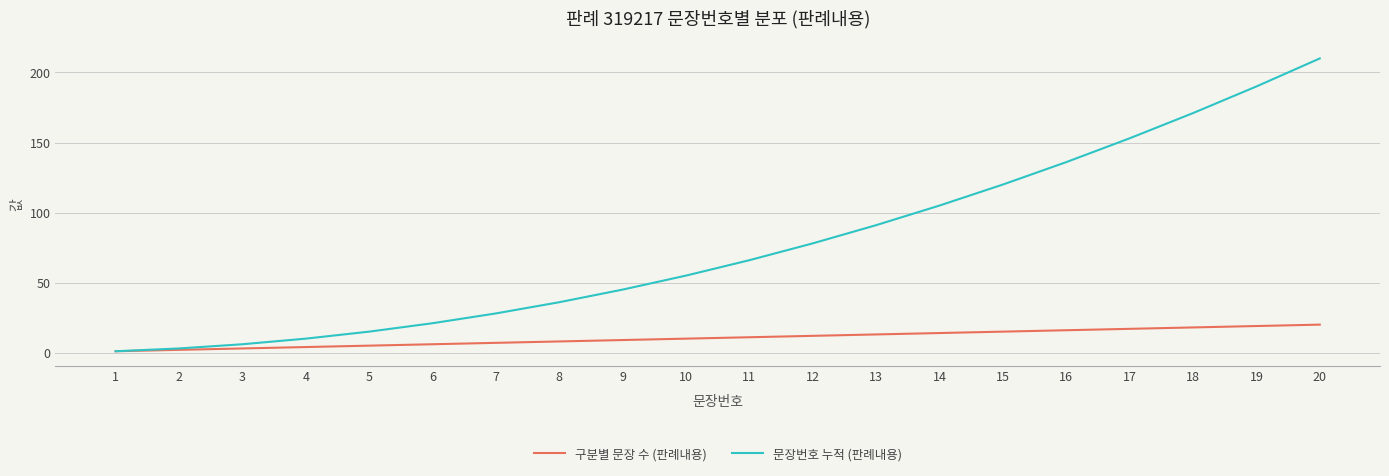

Reading left to right, list all the values displayed in this chart.

구분별 문장 수 (판례내용): 1=1	2=2	3=3	4=4	5=5	6=6	7=7	8=8	9=9	10=10	11=11	12=12	13=13	14=14	15=15	16=16	17=17	18=18	19=19	20=20
문장번호 누적 (판례내용): 1=1	2=3	3=6	4=10	5=15	6=21	7=28	8=36	9=45	10=55	11=66	12=78	13=91	14=105	15=120	16=136	17=153	18=171	19=190	20=210